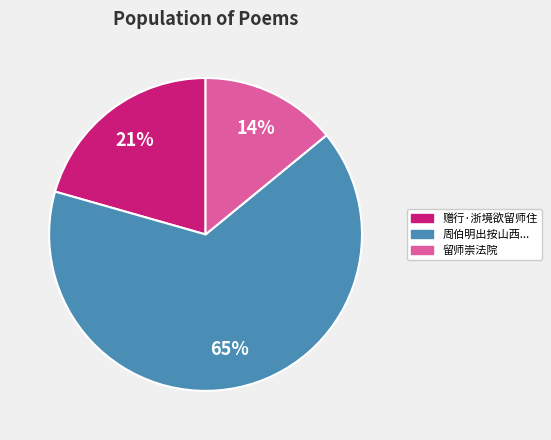

Is there any slice that represents more than half of the pie?

Yes